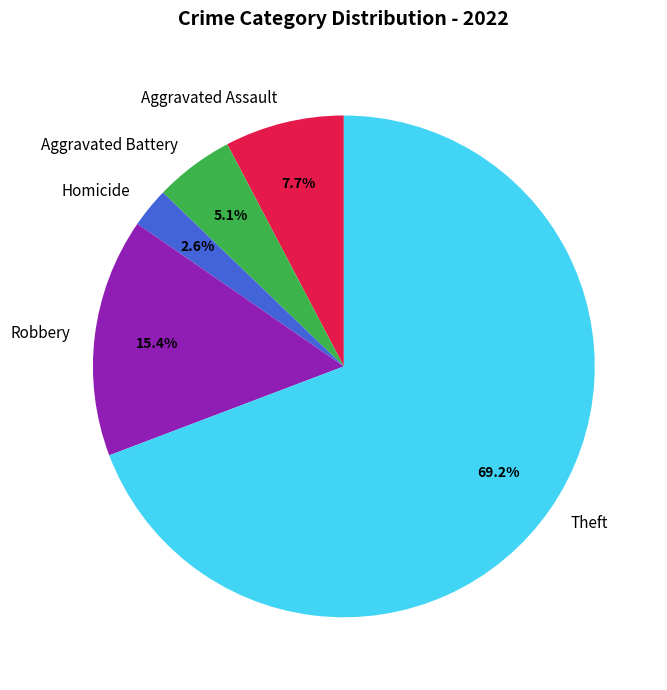

Which slice represents more than half of the pie?

Theft